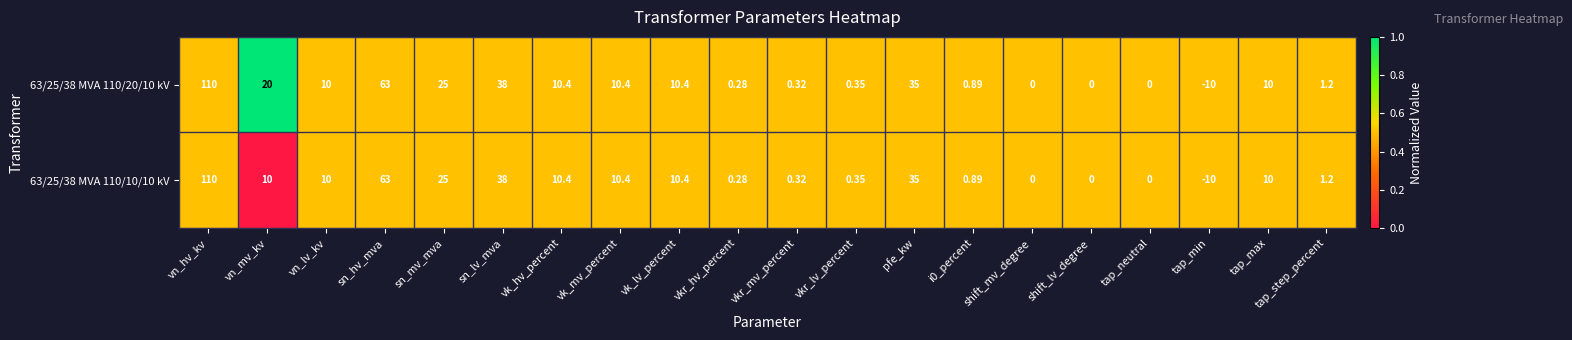

Is the value of 63/25/38 MVA 110/10/10 kV at vkr_lv_percent greater than the value of 63/25/38 MVA 110/20/10 kV at shift_lv_degree?

Yes